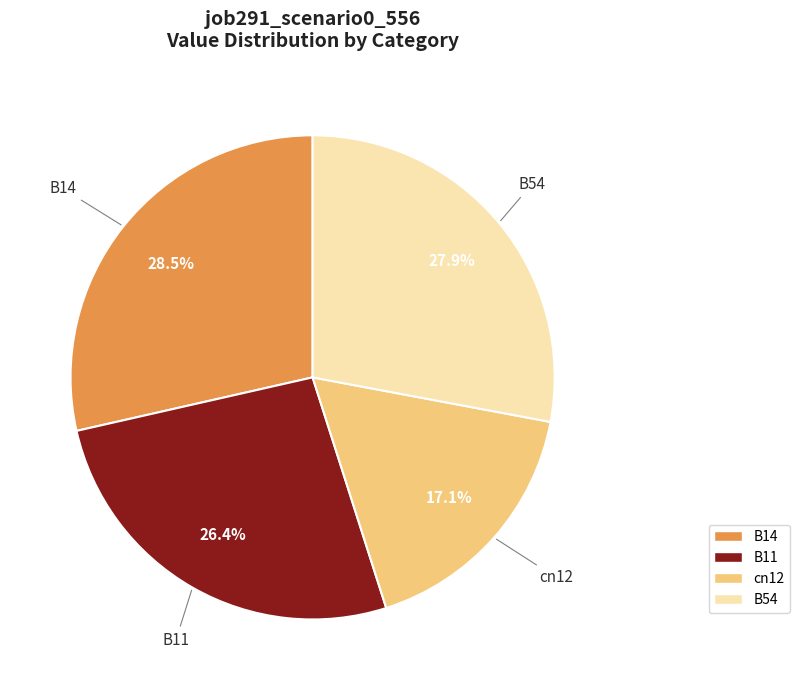

Is there any slice that represents more than half of the pie?

No